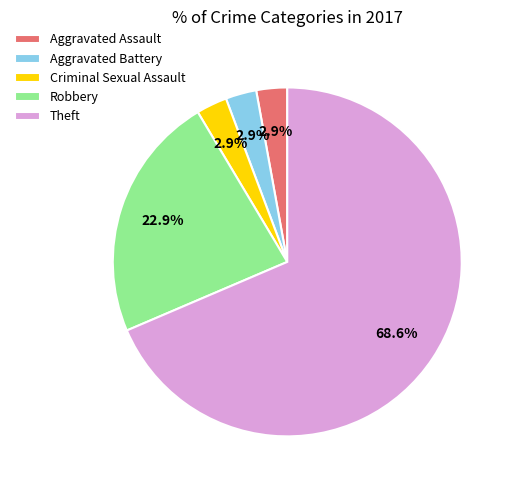

Between Aggravated Battery and Theft, which is larger?

Theft